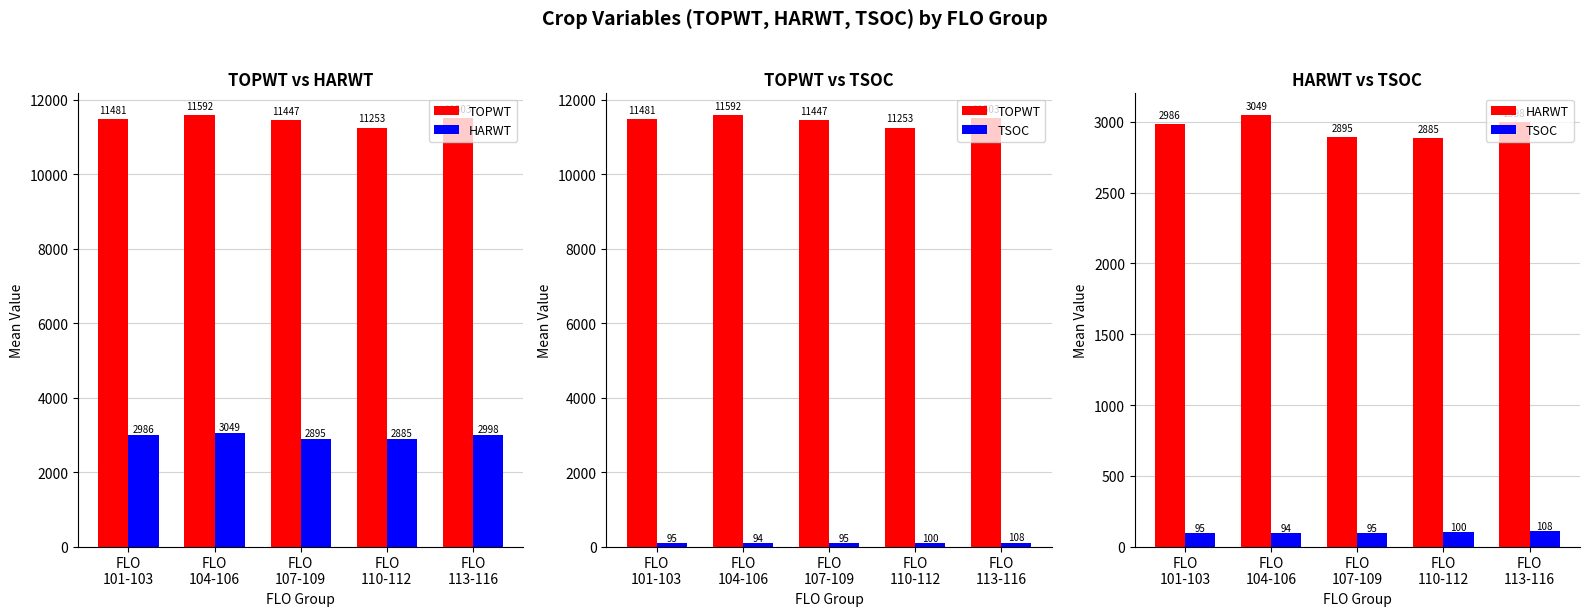

What is the label of the 4th bar from the left?

FLO
110-112